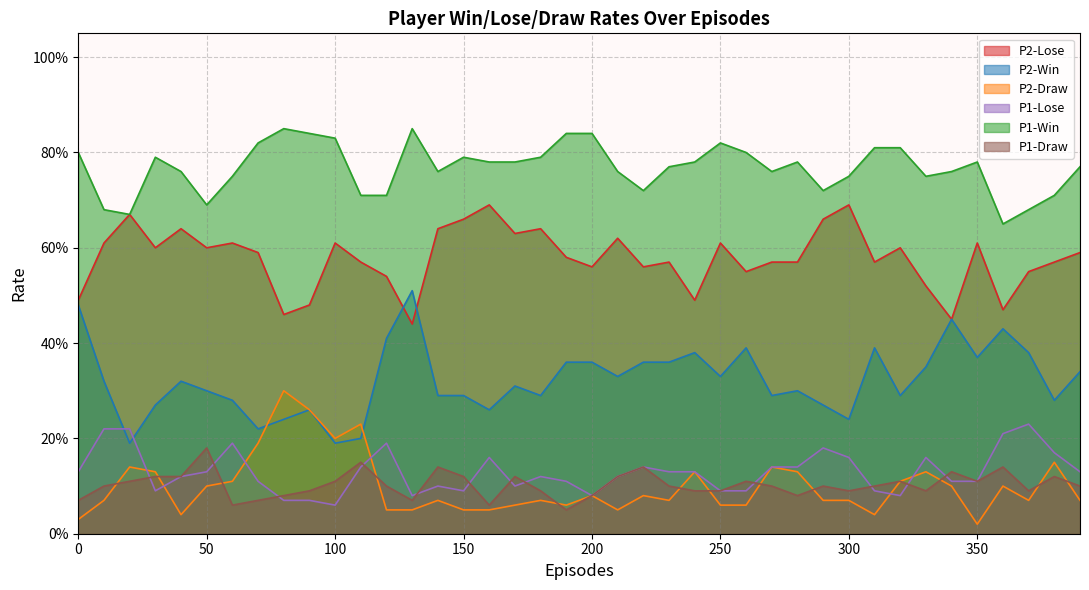

True or false: P1-Win and P2-Draw cross at least once.

False